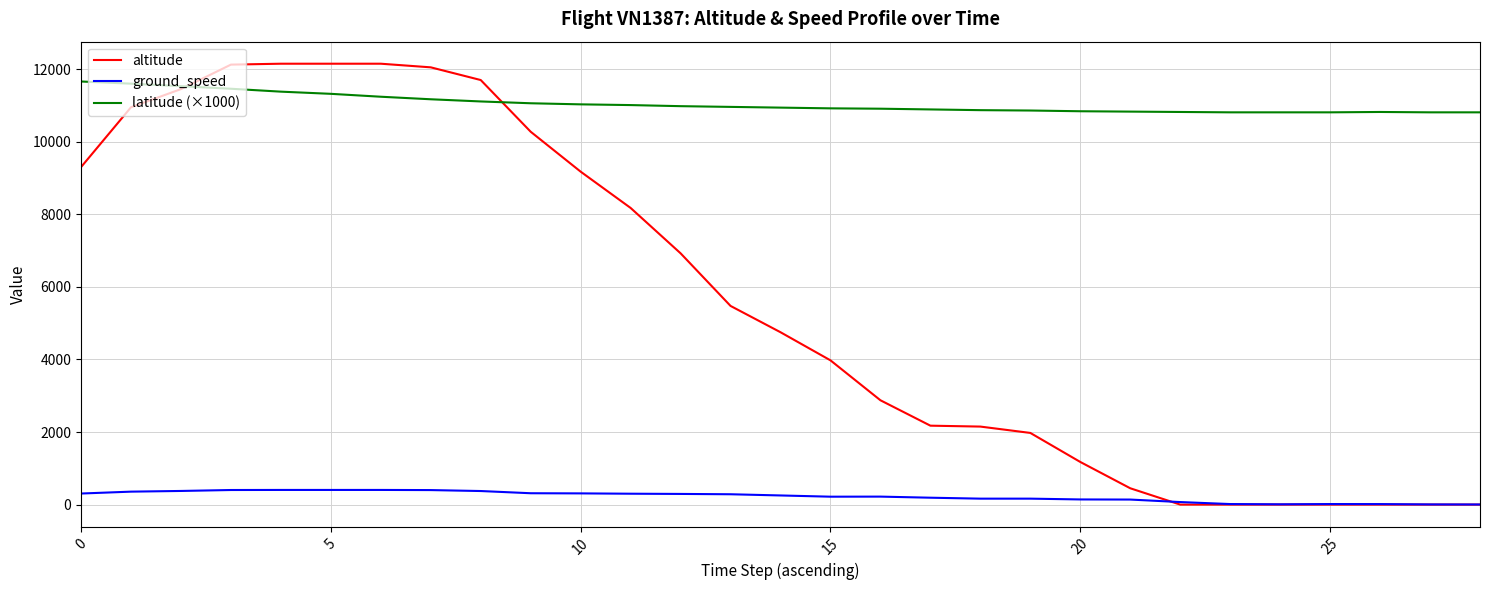

True or false: ground_speed and latitude (×1000) intersect in this chart.

False